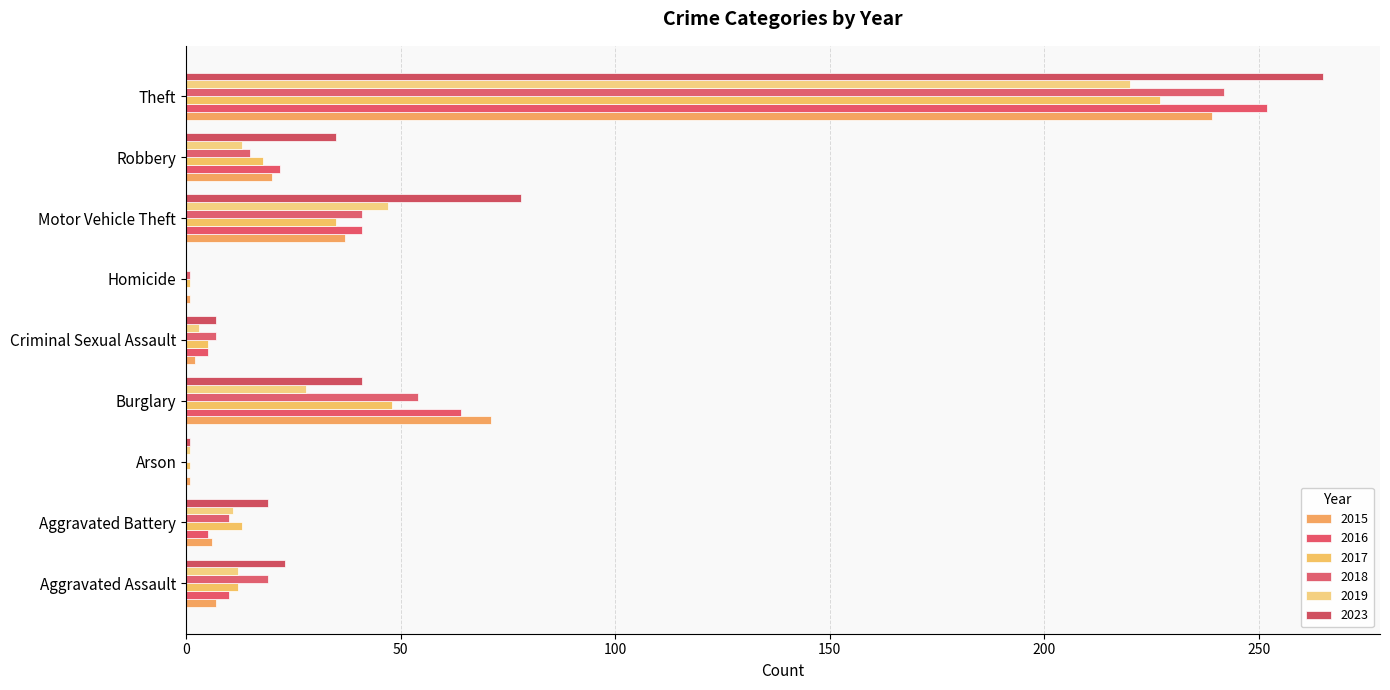

Rank the categories by 2019 value from lowest to highest.

Homicide, Arson, Criminal Sexual Assault, Aggravated Battery, Aggravated Assault, Robbery, Burglary, Motor Vehicle Theft, Theft